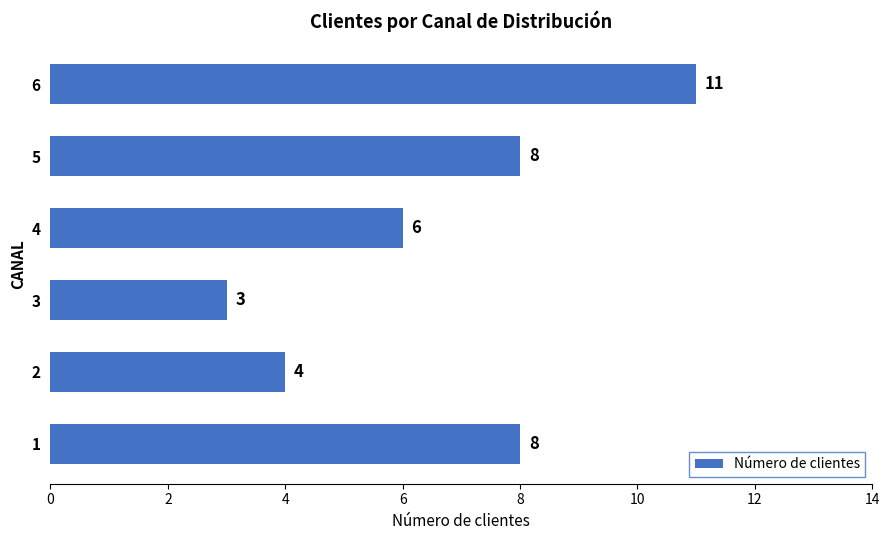

How many values are between 4 and 8?

4